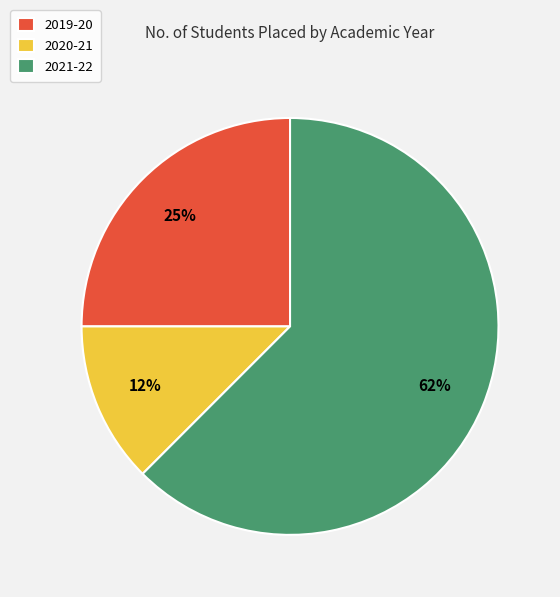

Combined, do 2021-22 and 2020-21 account for over 50%?

Yes